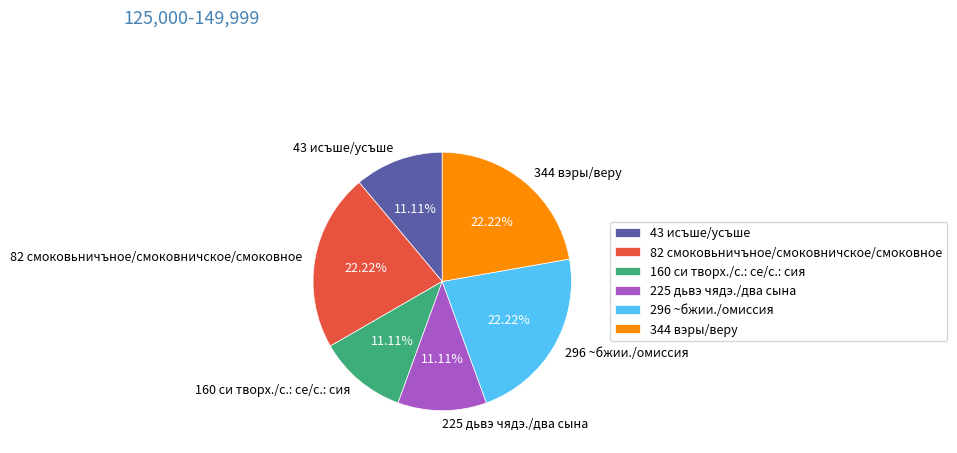

To the nearest percent, what is the combined percentage of 82 смоковьничъное/смоковничское/смоковное and 160 си творx./с.: се/с.: сия?

33%